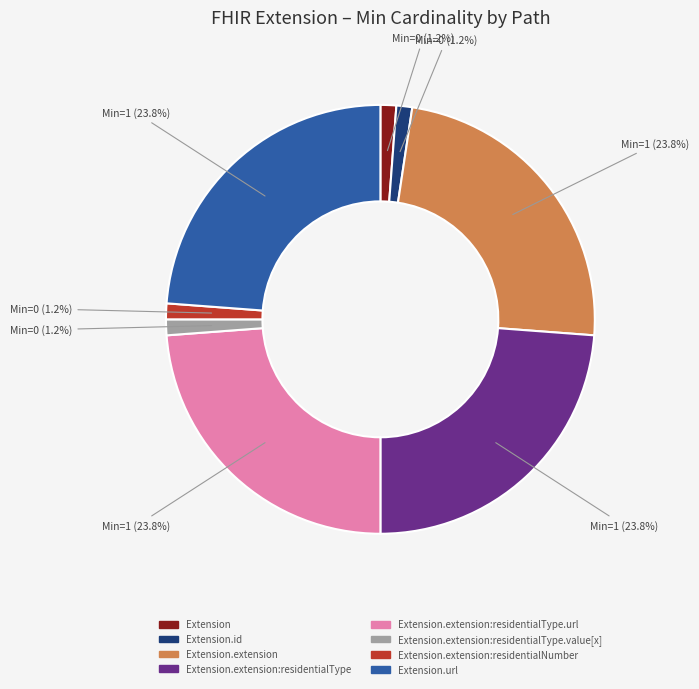

Count the number of slices in the pie.

8